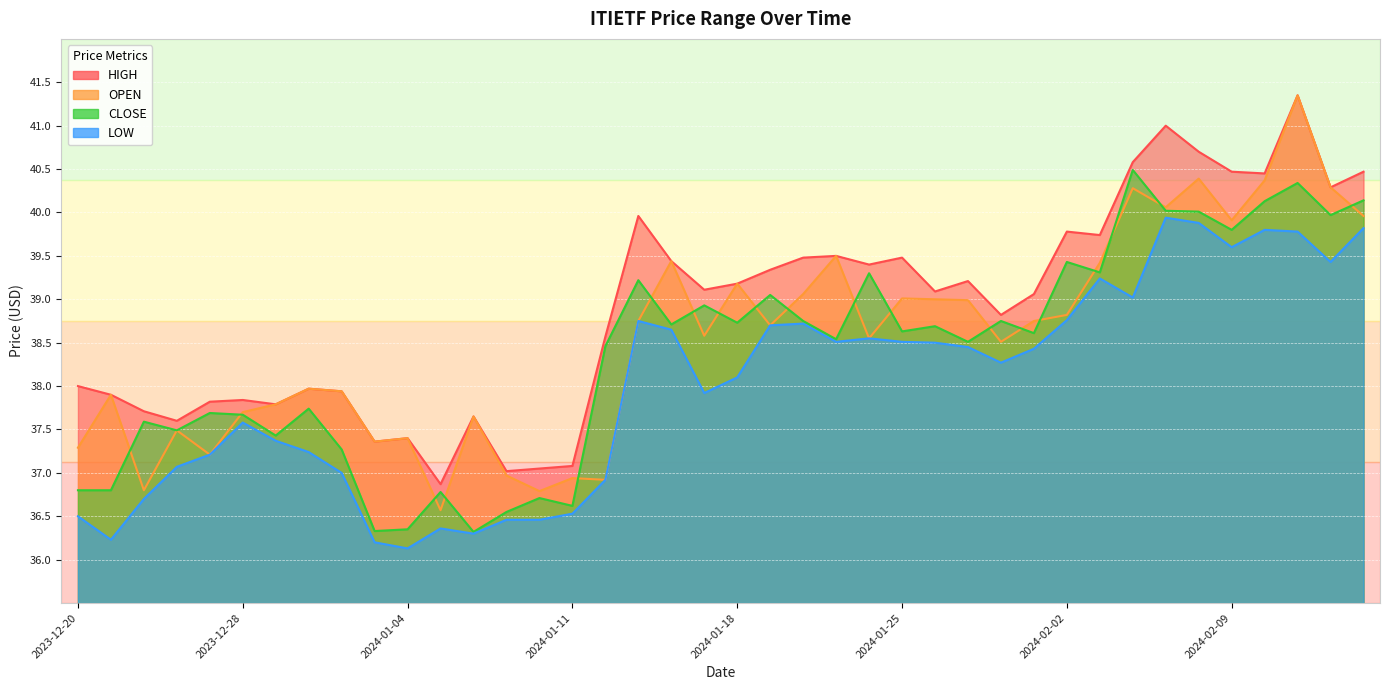

How many lines are shown in the chart?

4